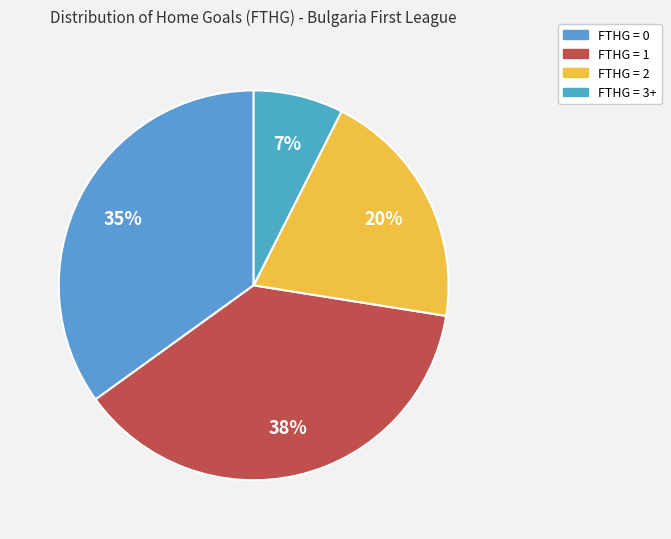

How many slices are in this pie chart?

4